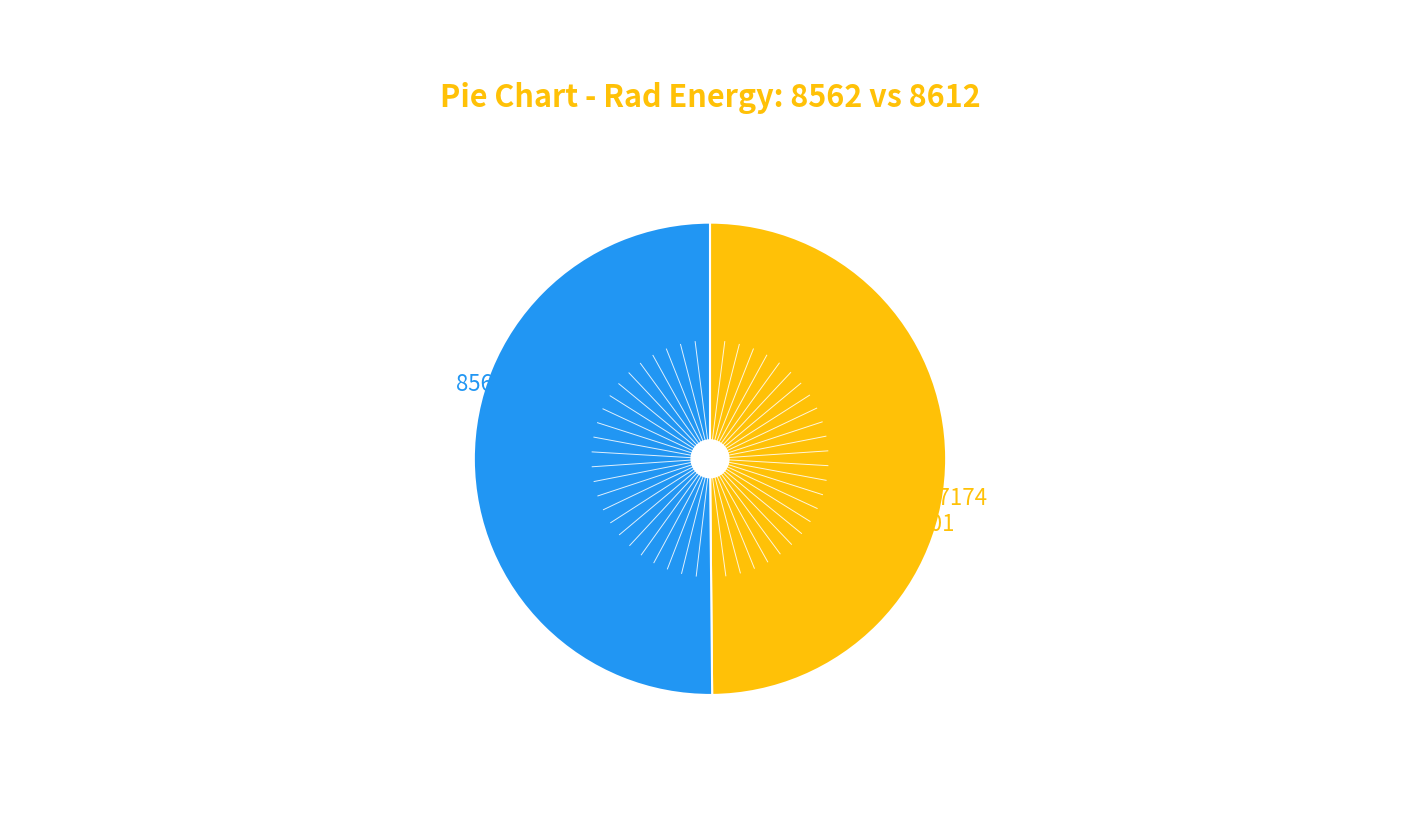

Count the number of slices in the pie.

2